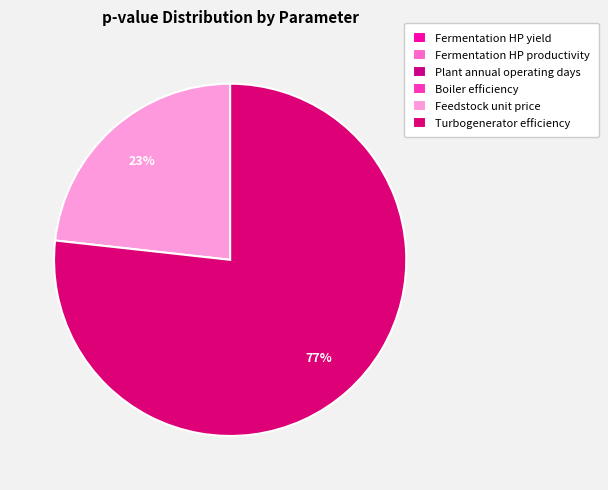

To the nearest percent, what percentage of the pie is Turbogenerator efficiency?

77%